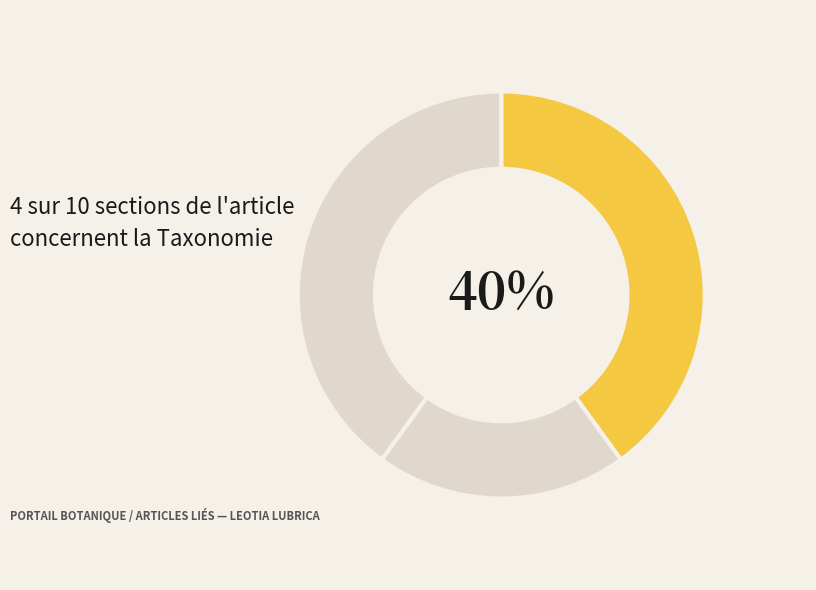

How many segments does this pie chart have?

3